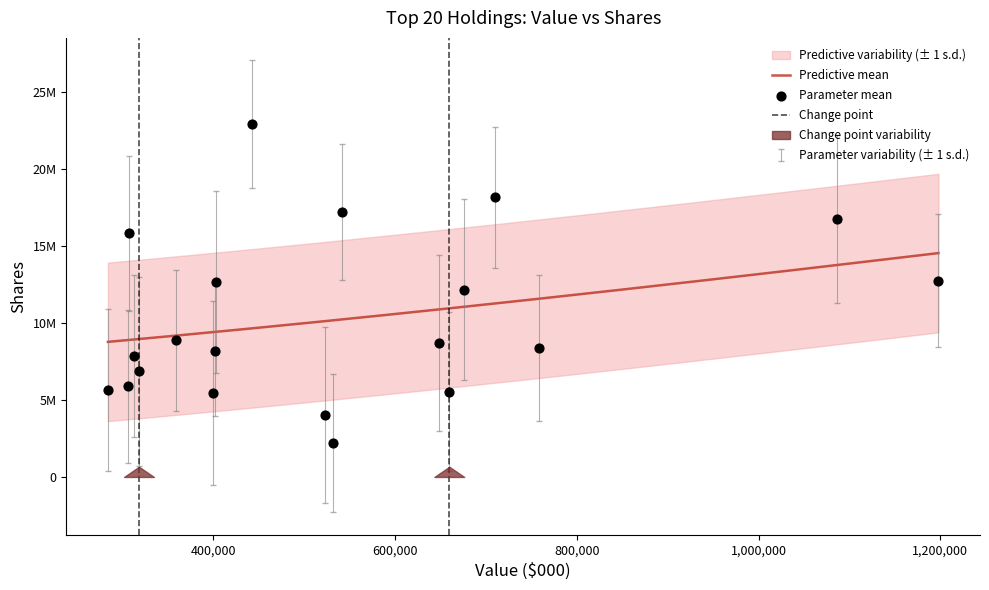

Which series has the largest total across all categories?

Shares